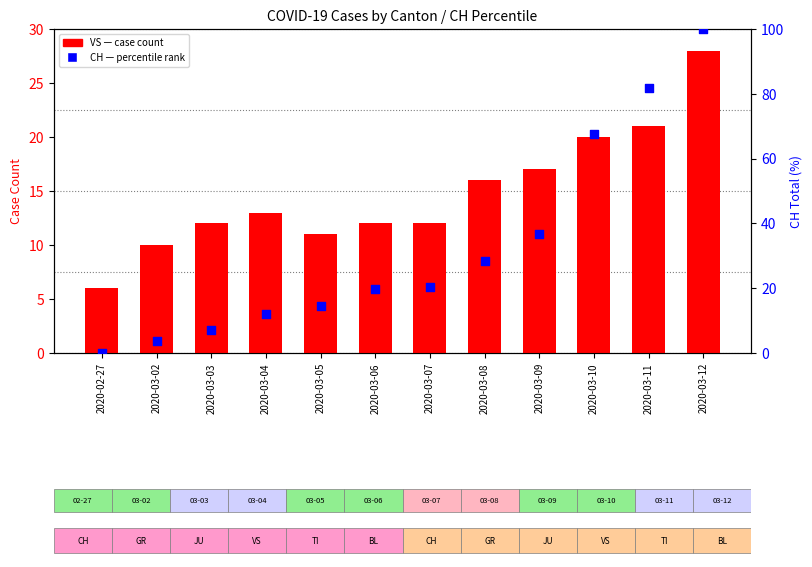

At which category is the sum across all series the highest?

2020-03-12